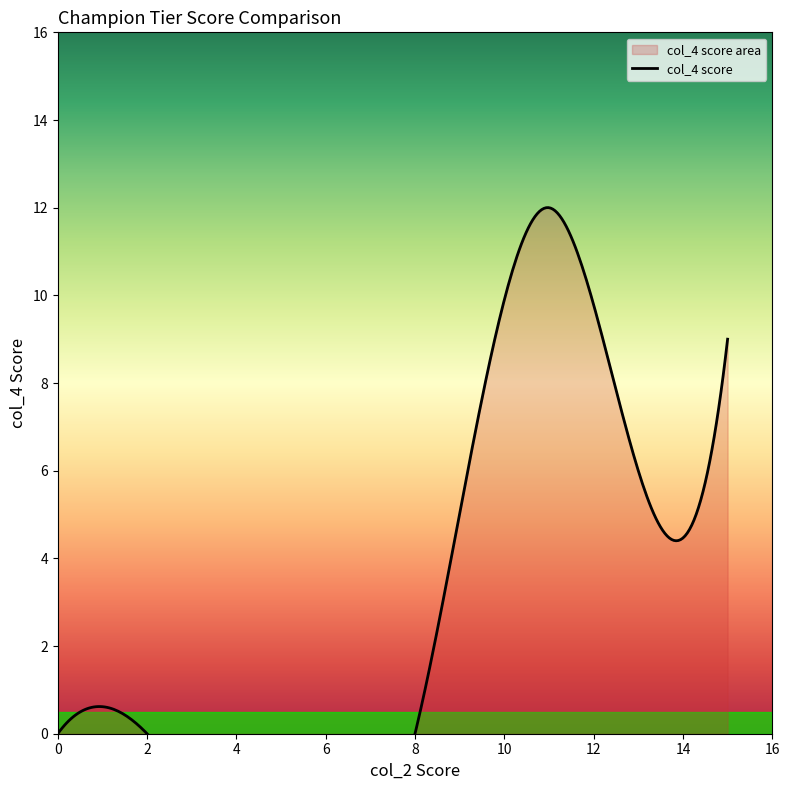

The chart shows a value of -7 at 0. True or false?

False